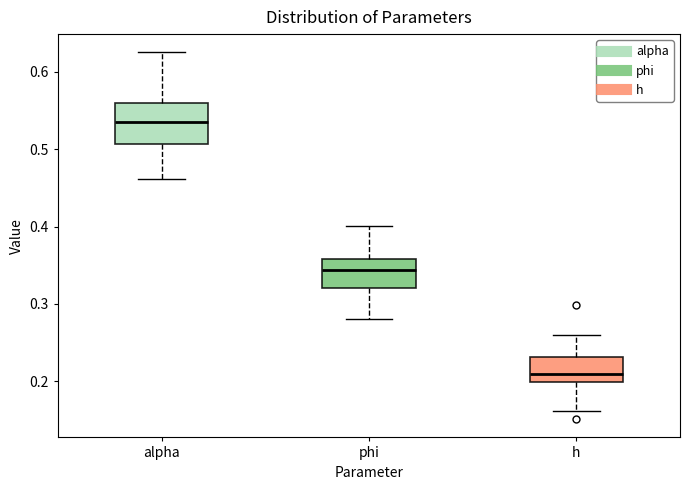

Where does the upper whisker of the box for h end on the y-axis? The values are not printed on the chart, so give them approximately, as read against the axis.

0.26